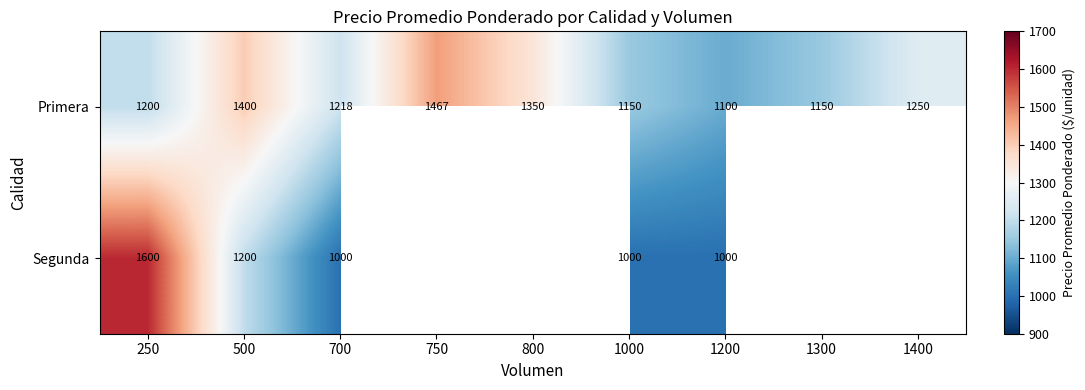

The value of Segunda at 500 is 332. True or false?

False